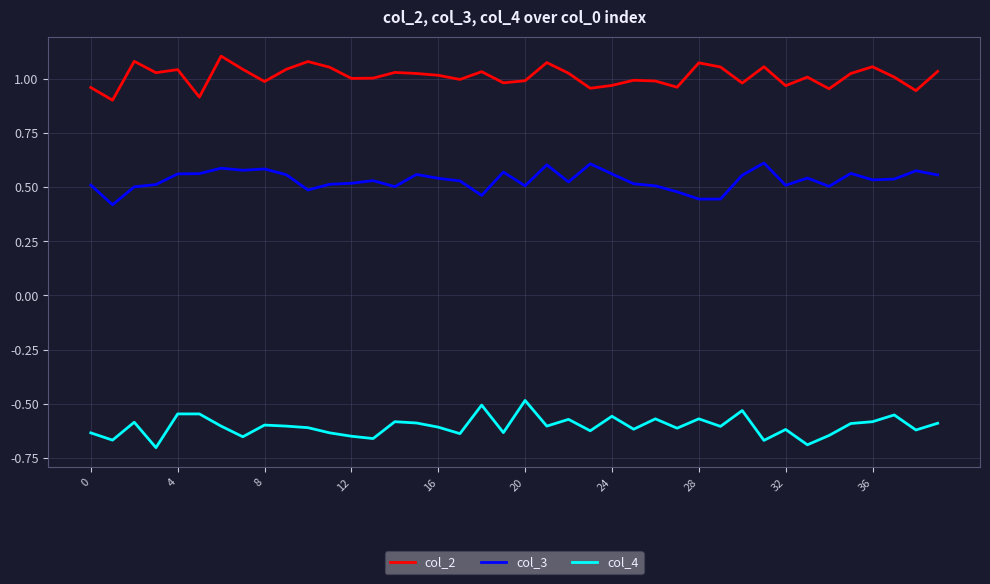

Which series has the largest total across all categories?

col_2